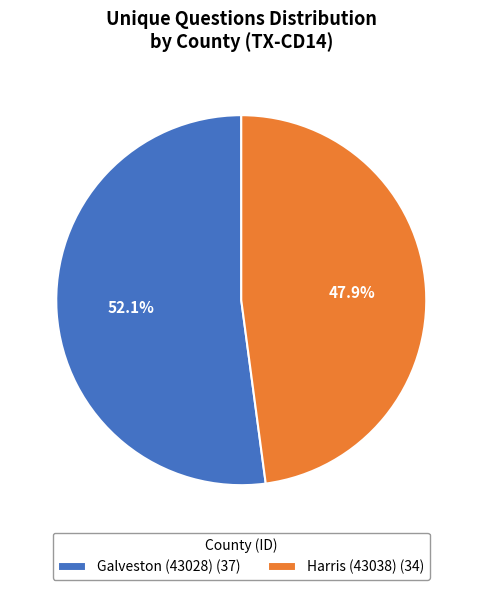

Is it true that Harris (43038) is 37% of the pie?

False